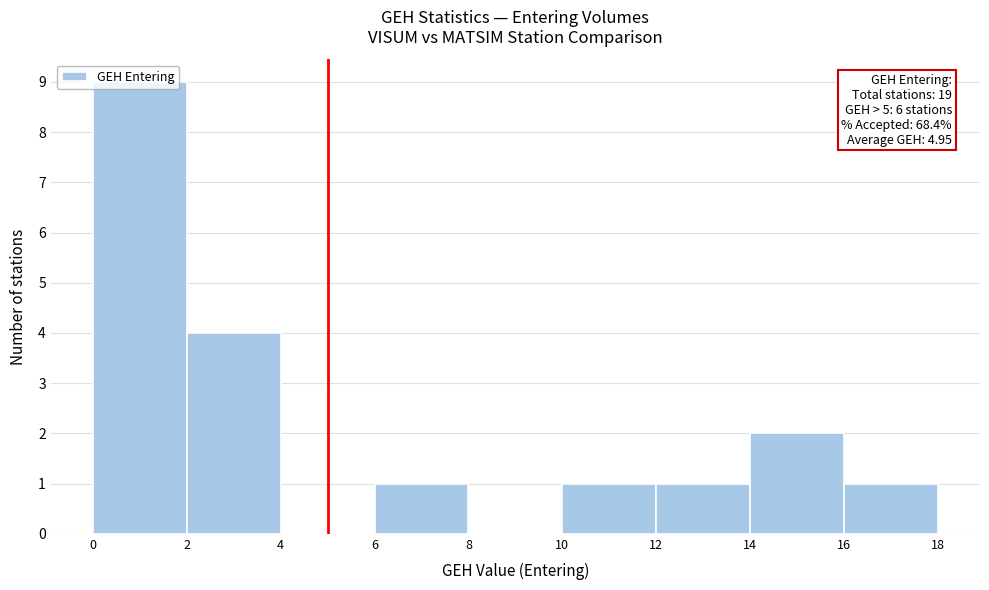

Over which range of the x-axis is the bar tallest?

0 to 2